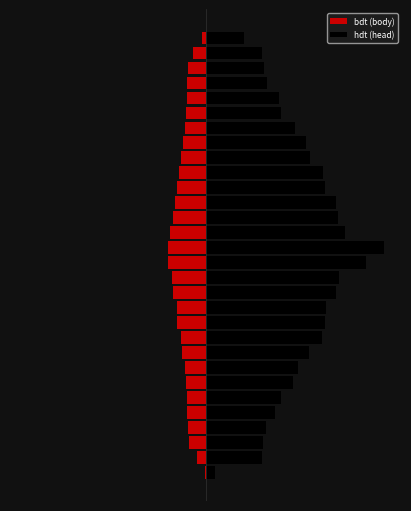

Which series has the largest total across all categories?

hdt (head)